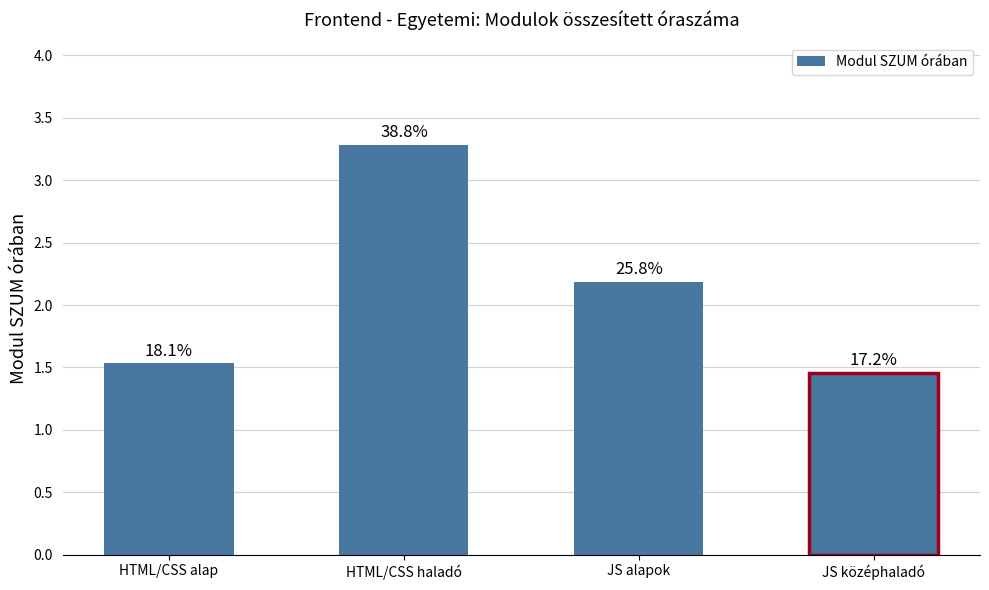

Which label corresponds to the smallest value in the chart?

4 - JS középhaladó ismeretek